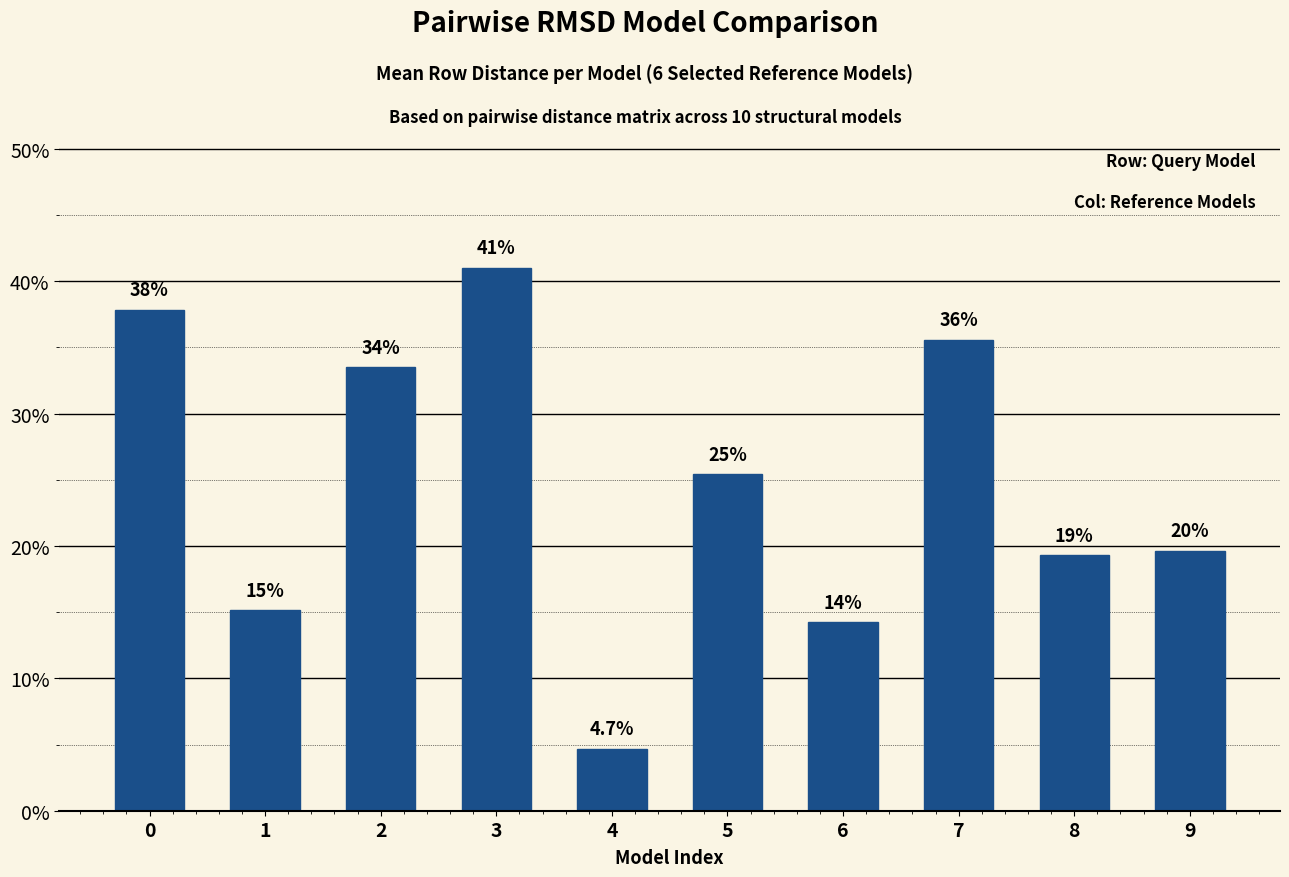

What is the approximate value at 8?

0.2